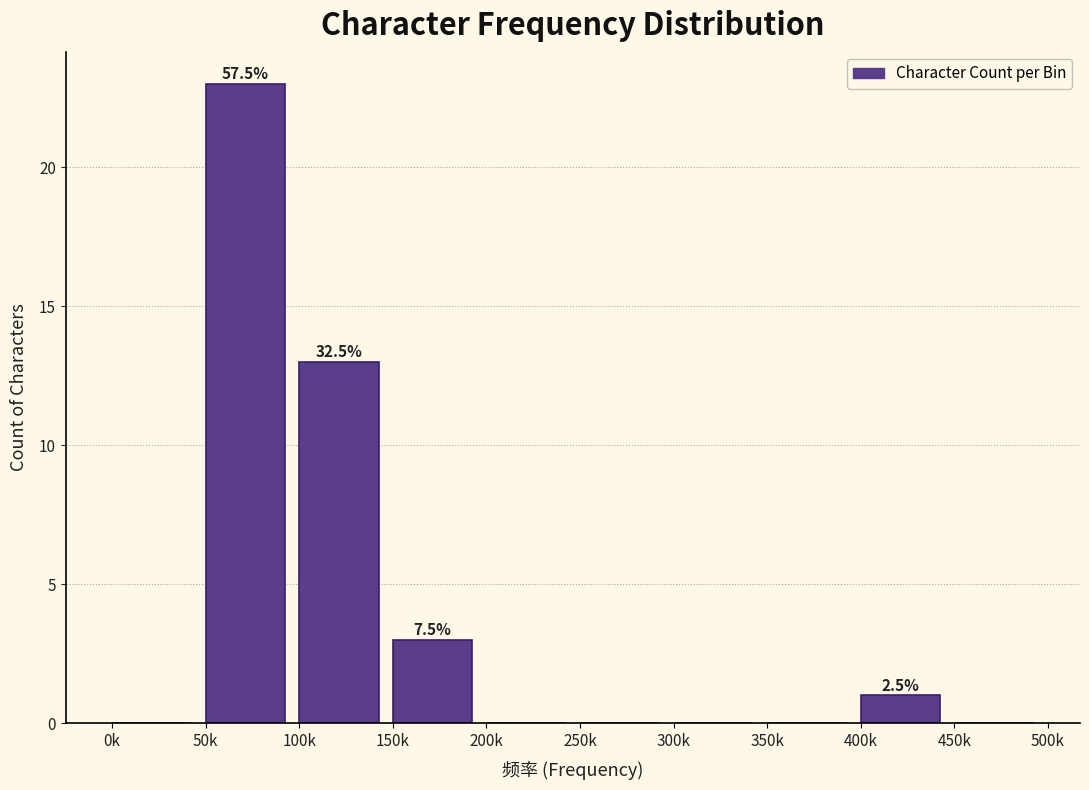

Reading left to right, list all the values displayed in this chart.

0k=0	50k=23	100k=13	150k=3	200k=0	250k=0	300k=0	350k=0	400k=1	450k=0